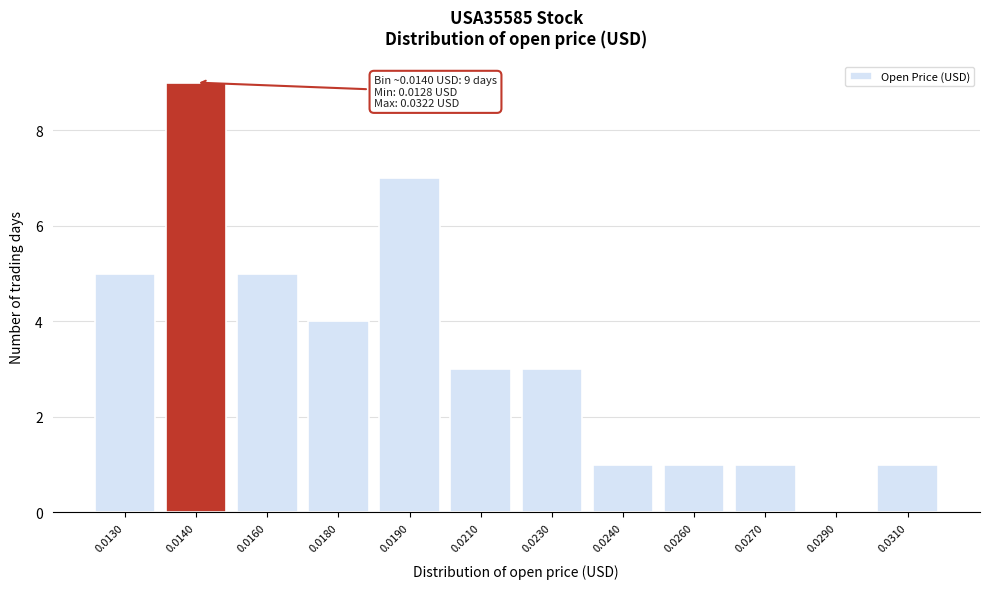

Reading left to right, transcribe all the data shown in this chart.

0.0130=5	0.0140=9	0.0160=5	0.0180=4	0.0190=7	0.0210=3	0.0230=3	0.0240=1	0.0260=1	0.0270=1	0.0290=0	0.0310=1